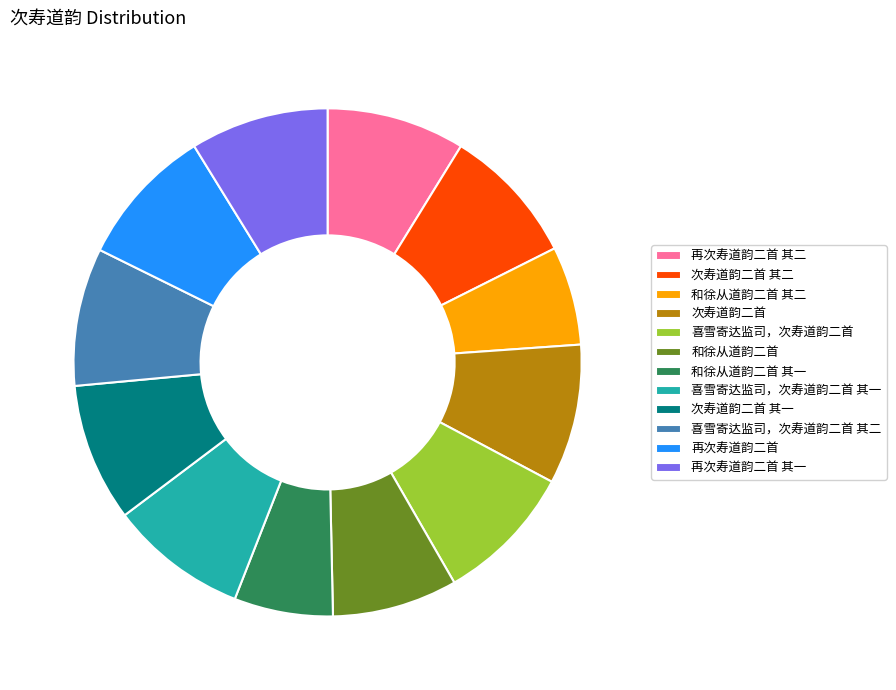

How many slices are in this pie chart?

12